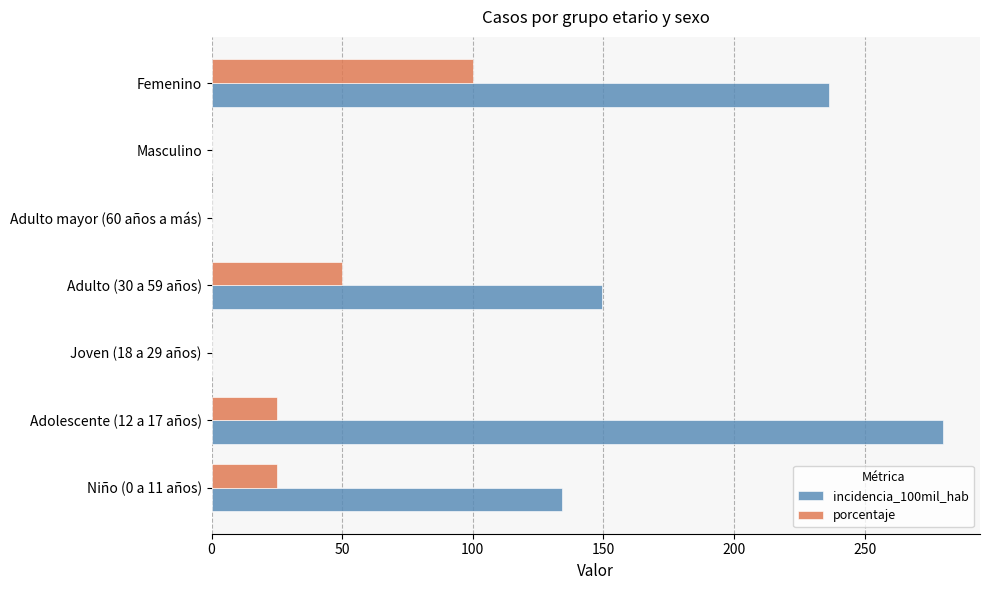

What is the total value across all series at Adulto (30 a 59 años)?

199.6